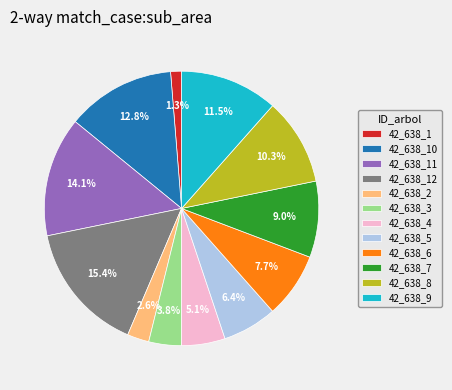

To the nearest percent, what portion does 42_638_11 represent?

14%